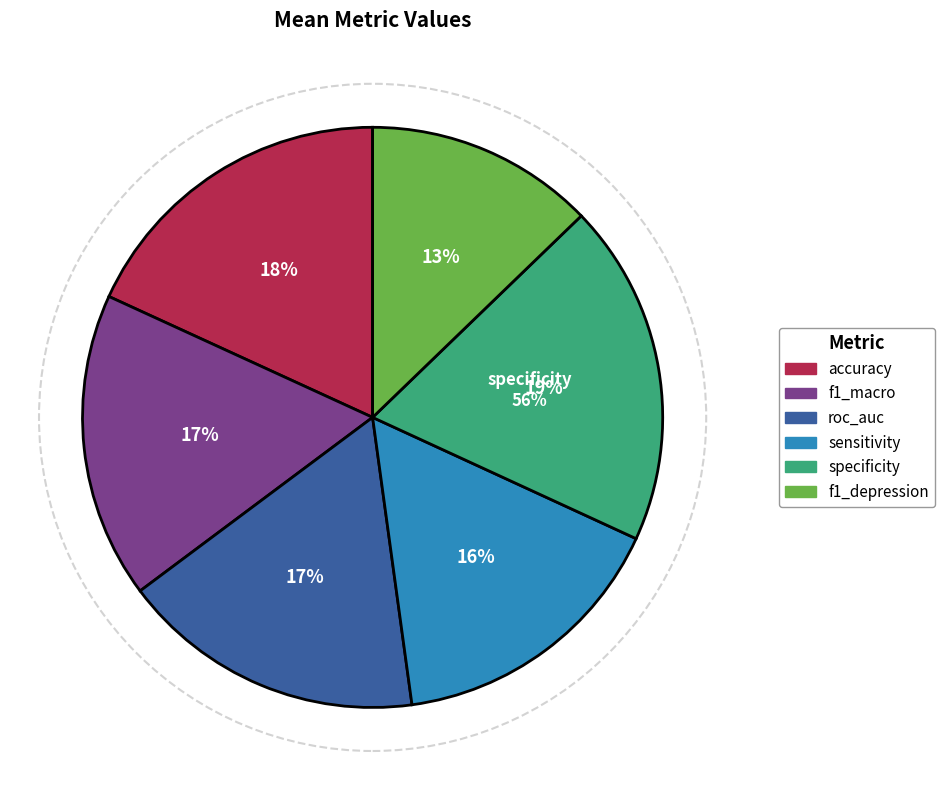

What portion of the pie excludes accuracy?

81.8%